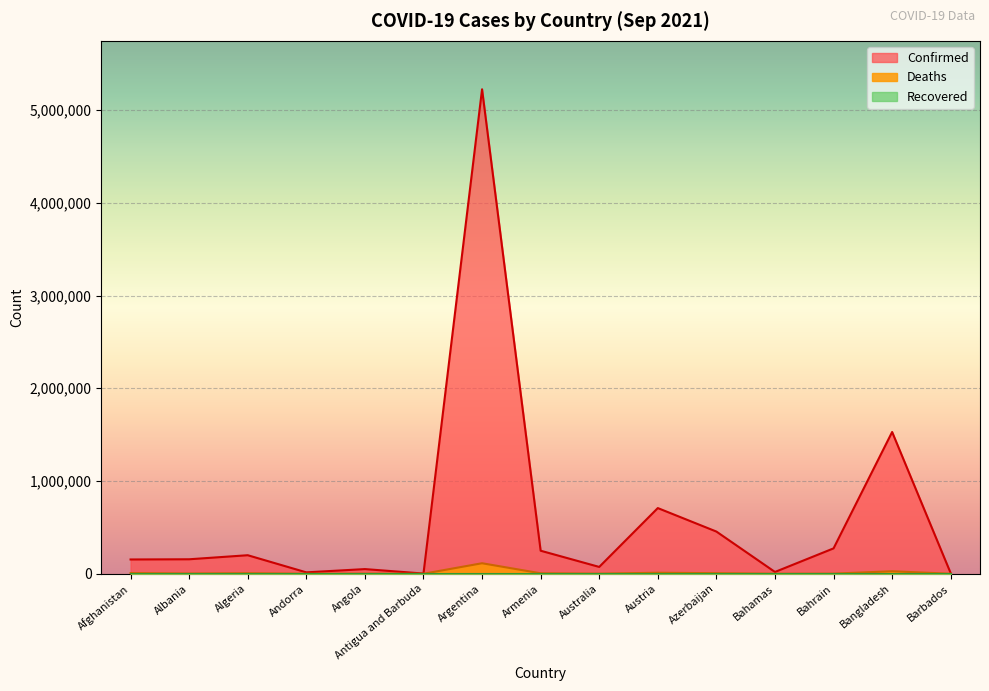

At which category is the sum across all series the highest?

Argentina